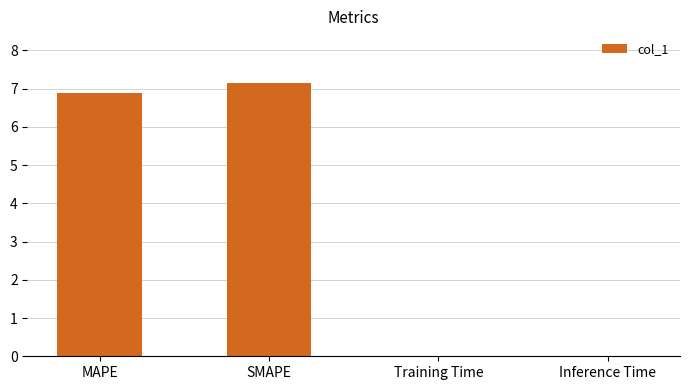

How many data points does each series have?

4